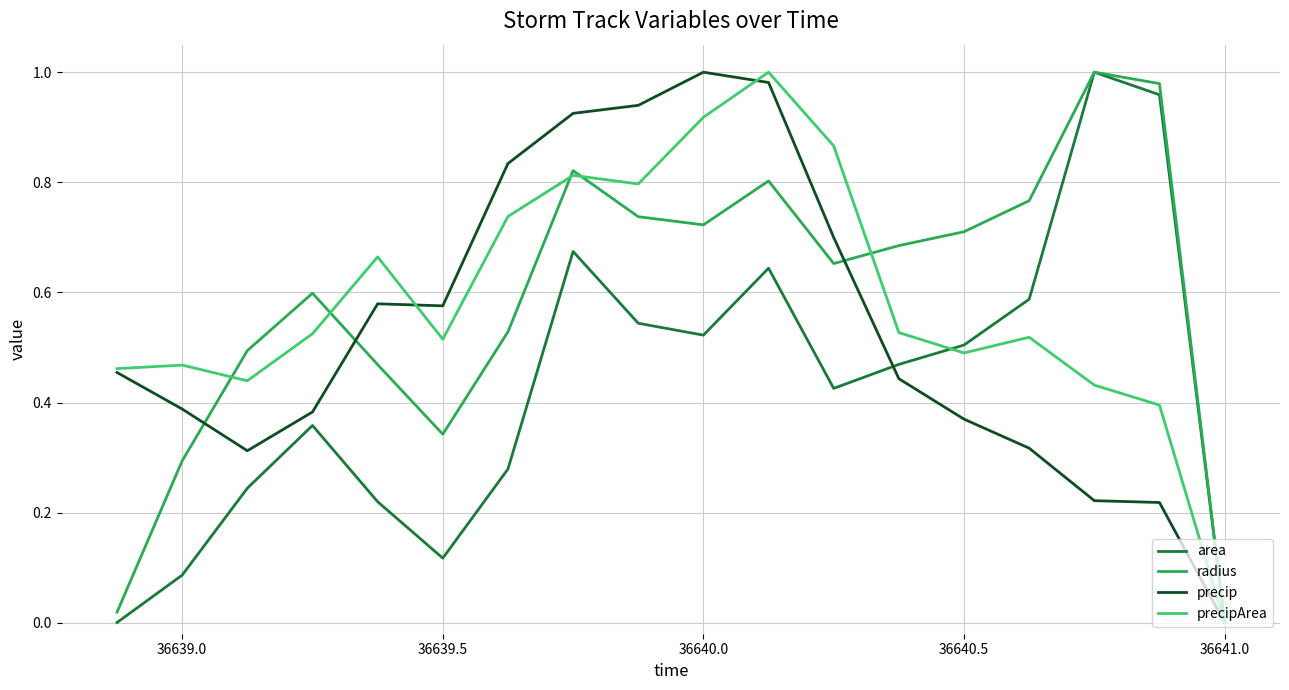

What are all the series names shown in the legend?

area, radius, precip, precipArea